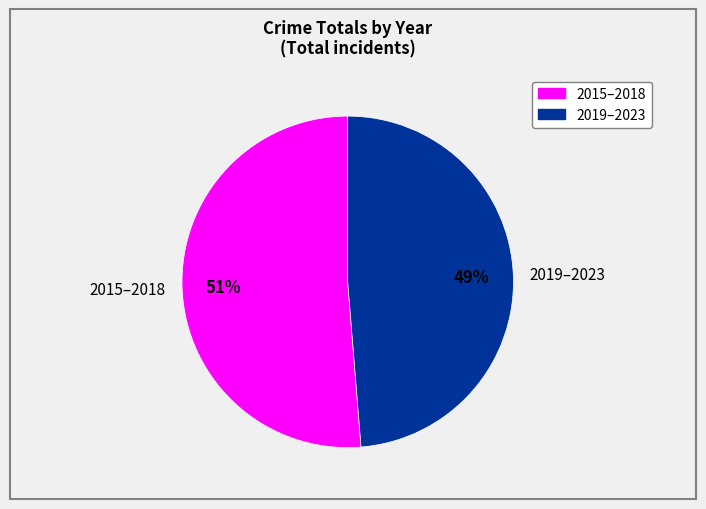

How many slices are in this pie chart?

2